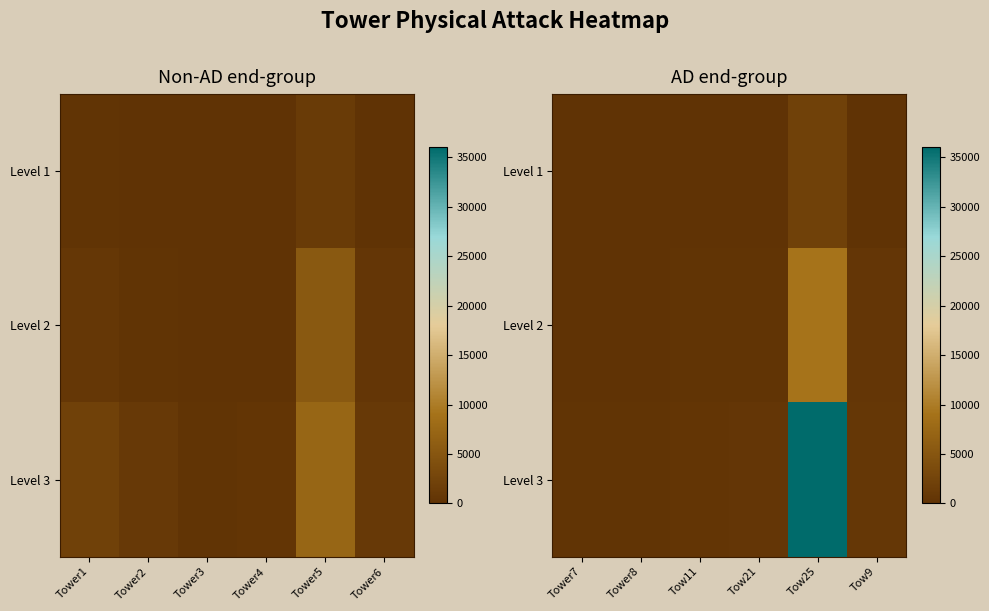

True or false: Level 3 has a value of 0.0 at Tower8.

False